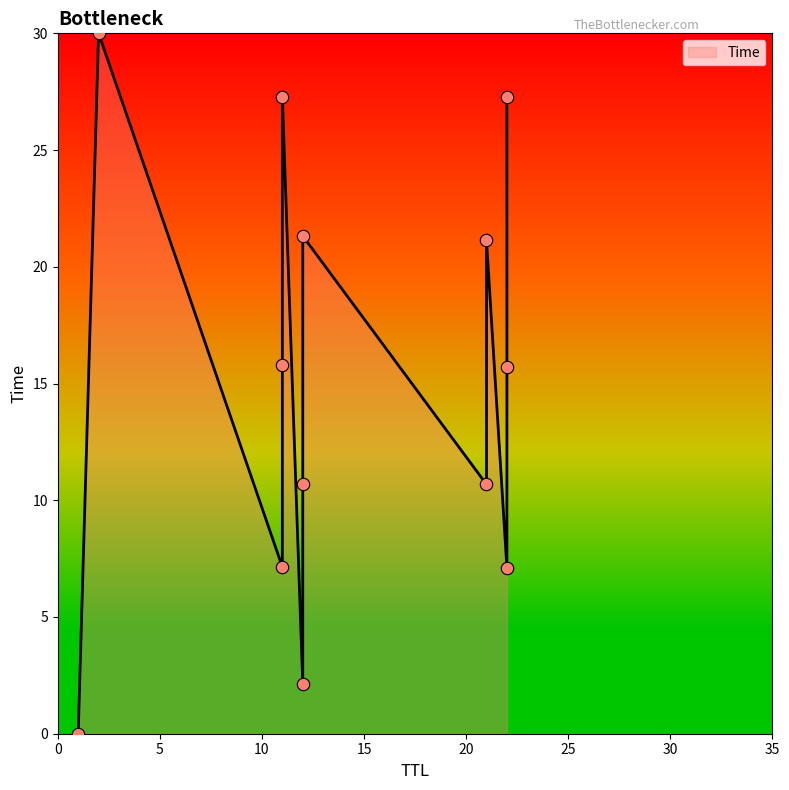

What is the ratio of the value at 22 to the value at 12?

1.3